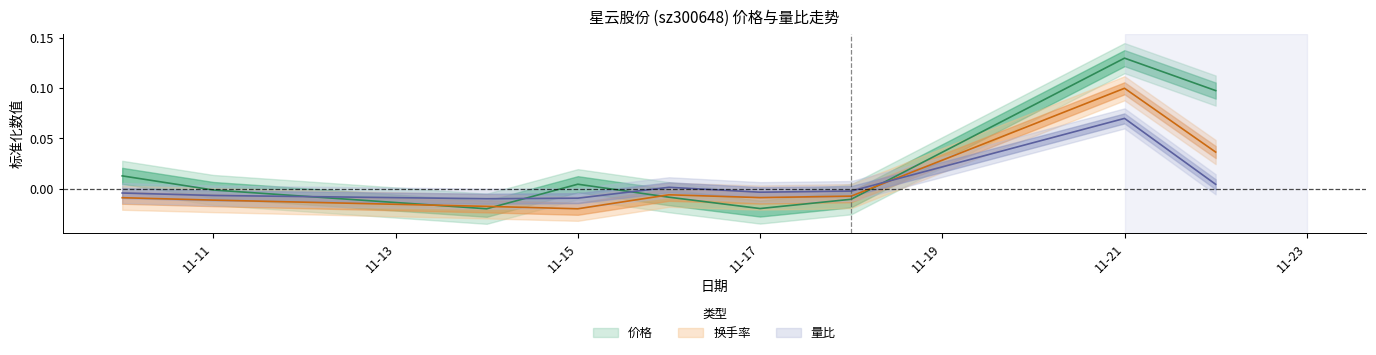

Between 2022-11-11 and 2022-11-18, which is larger?

2022-11-11